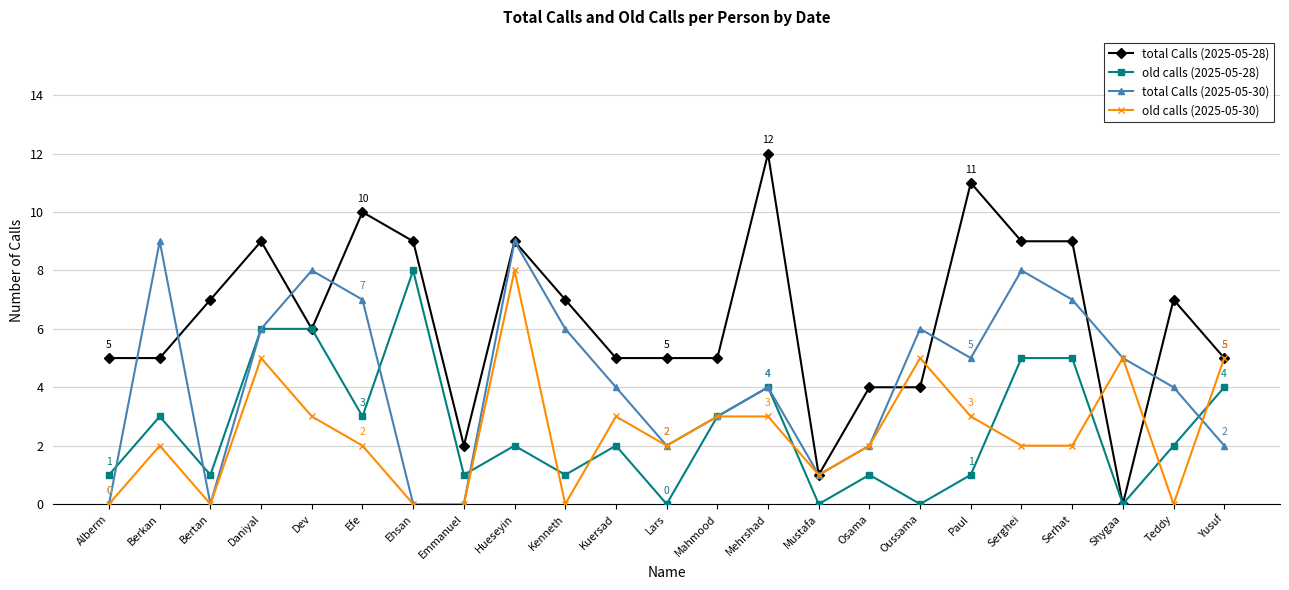

What is the value of the old calls (2025-05-30) point at the 19th from the left?

2